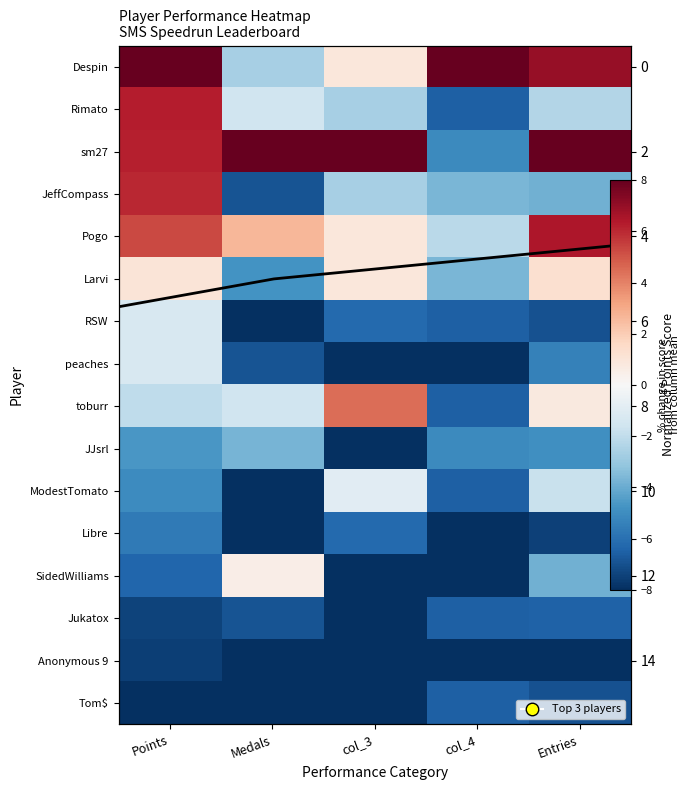

At which label does RSW first exceed -6?

Points